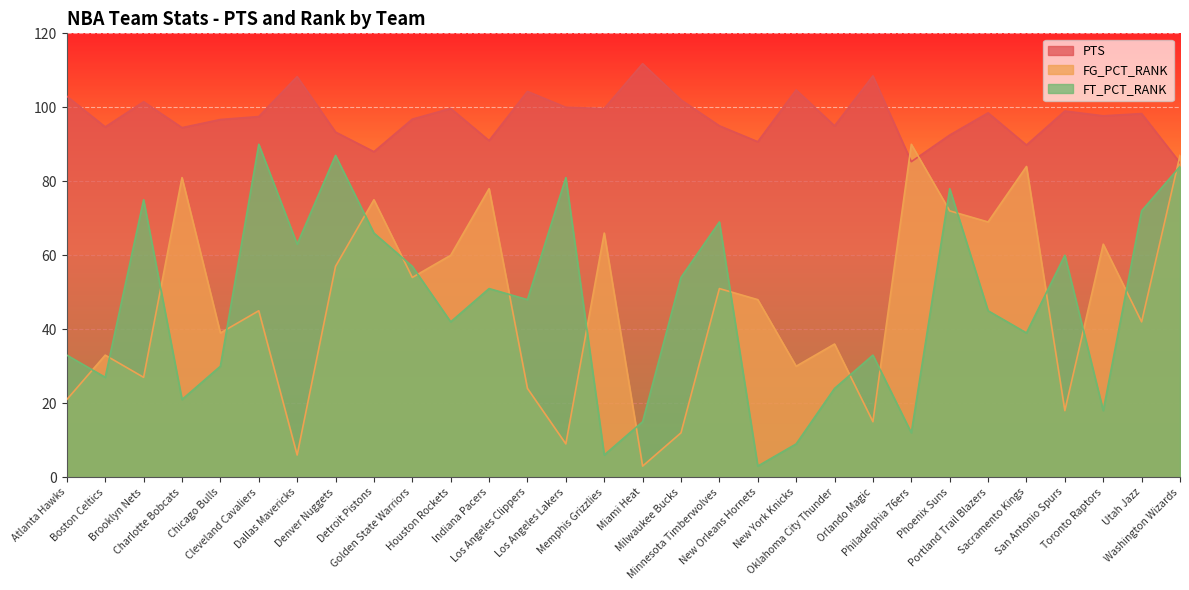

Between Philadelphia 76ers and Atlanta Hawks, which is larger?

Atlanta Hawks